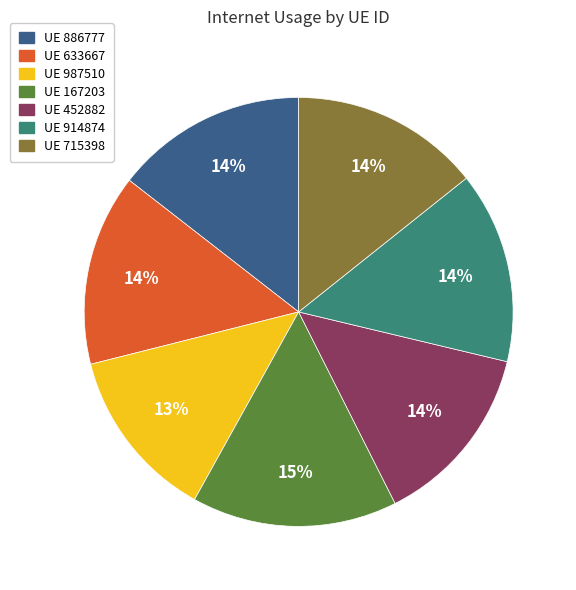

To the nearest percent, what is the combined percentage of UE 886777 and UE 914874?

29%